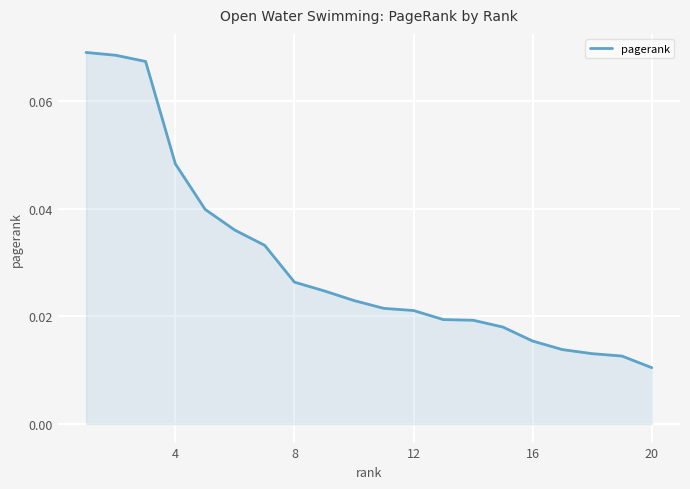

What is the value of the 2nd point from the left?

0.1